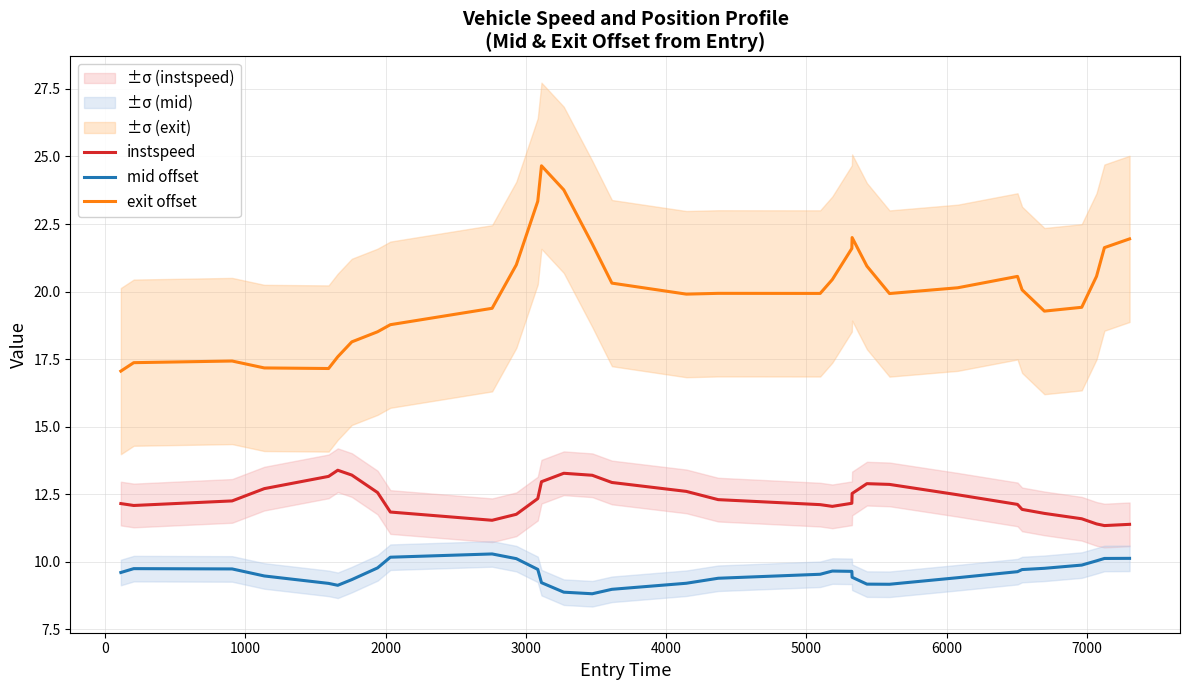

Reading left to right, extract all data points from this chart.

instspeed: 12.2	12.1	12.3	12.7	13.2	13.4	13.2	12.6	11.8	11.5	11.8	12.3	13.0	13.3	13.2	12.9	12.6	12.3	12.1	12.1	12.2	12.5	12.9	12.9	12.5	12.1	11.9	11.8	11.6	11.4	11.3	11.4
mid offset: 9.6	9.8	9.7	9.5	9.2	9.1	9.3	9.8	10.2	10.3	10.1	9.7	9.2	8.9	8.8	9.0	9.2	9.4	9.5	9.7	9.7	9.4	9.2	9.2	9.4	9.6	9.7	9.8	9.9	10.0	10.1	10.1
exit offset: 17.1	17.4	17.4	17.2	17.2	17.6	18.1	18.5	18.8	19.4	21.0	23.3	24.7	23.8	21.8	20.3	19.9	19.9	19.9	20.4	21.6	22.0	20.9	19.9	20.1	20.6	20.1	19.3	19.4	20.6	21.6	21.9